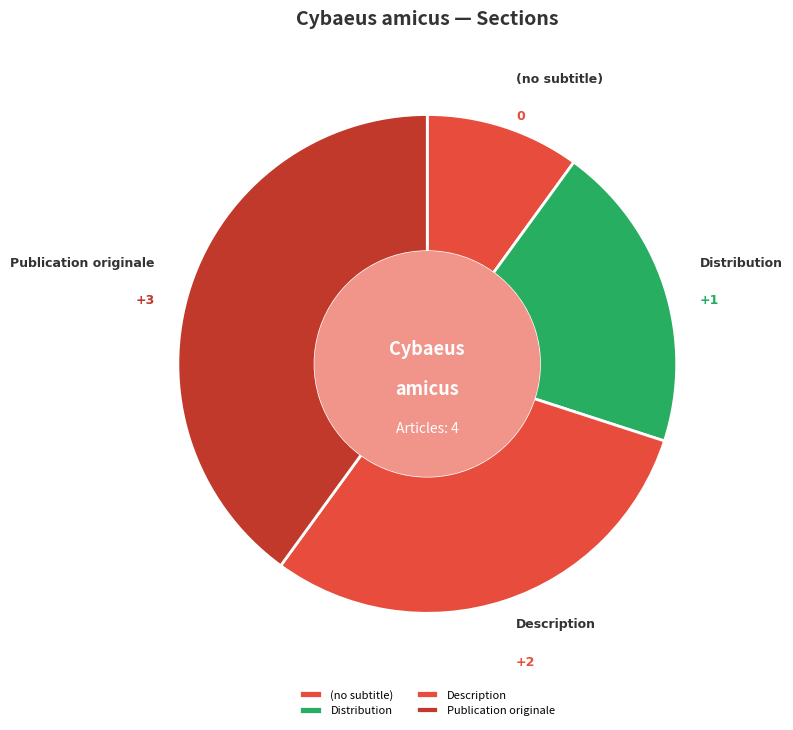

Rank the categories by value from lowest to highest.

(no subtitle), Distribution, Description, Publication originale